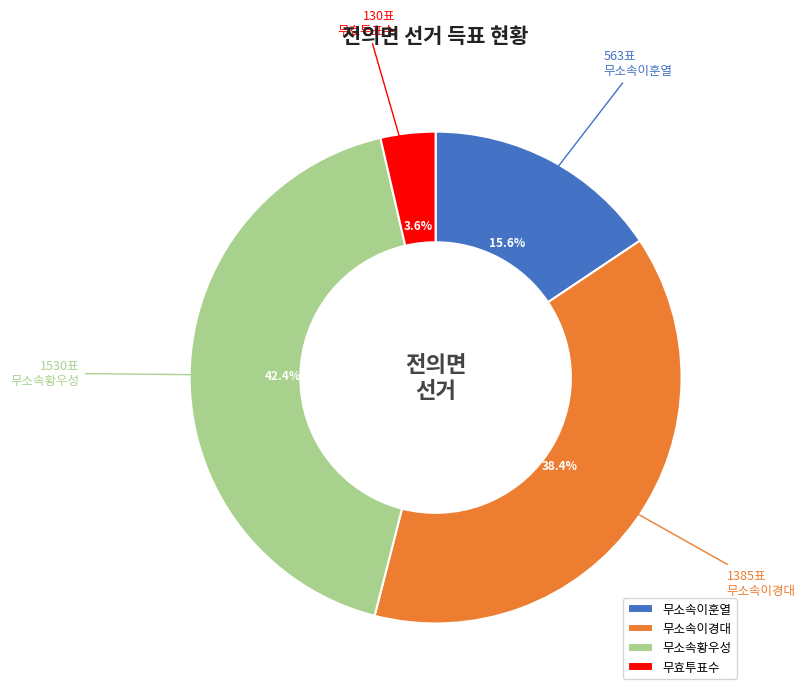

Is 무소속이경대 the majority of the pie?

No